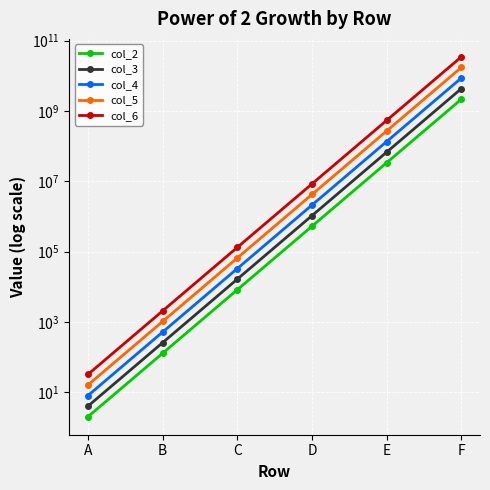

Which series has the largest total across all categories?

col_6